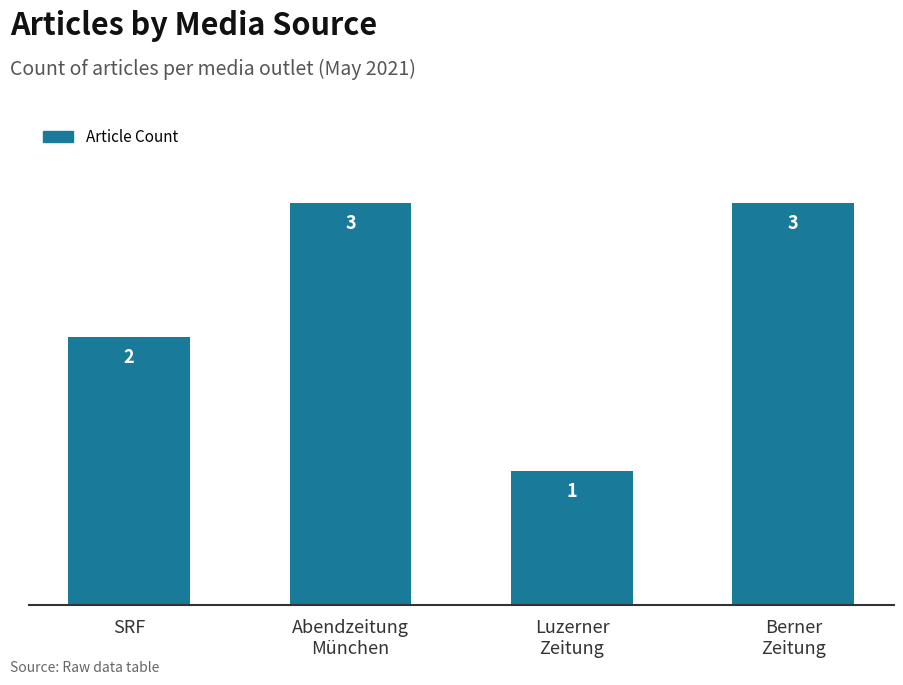

Reading left to right, transcribe all the data shown in this chart.

SRF=2	Abendzeitung
München=3	Luzerner
Zeitung=1	Berner
Zeitung=3